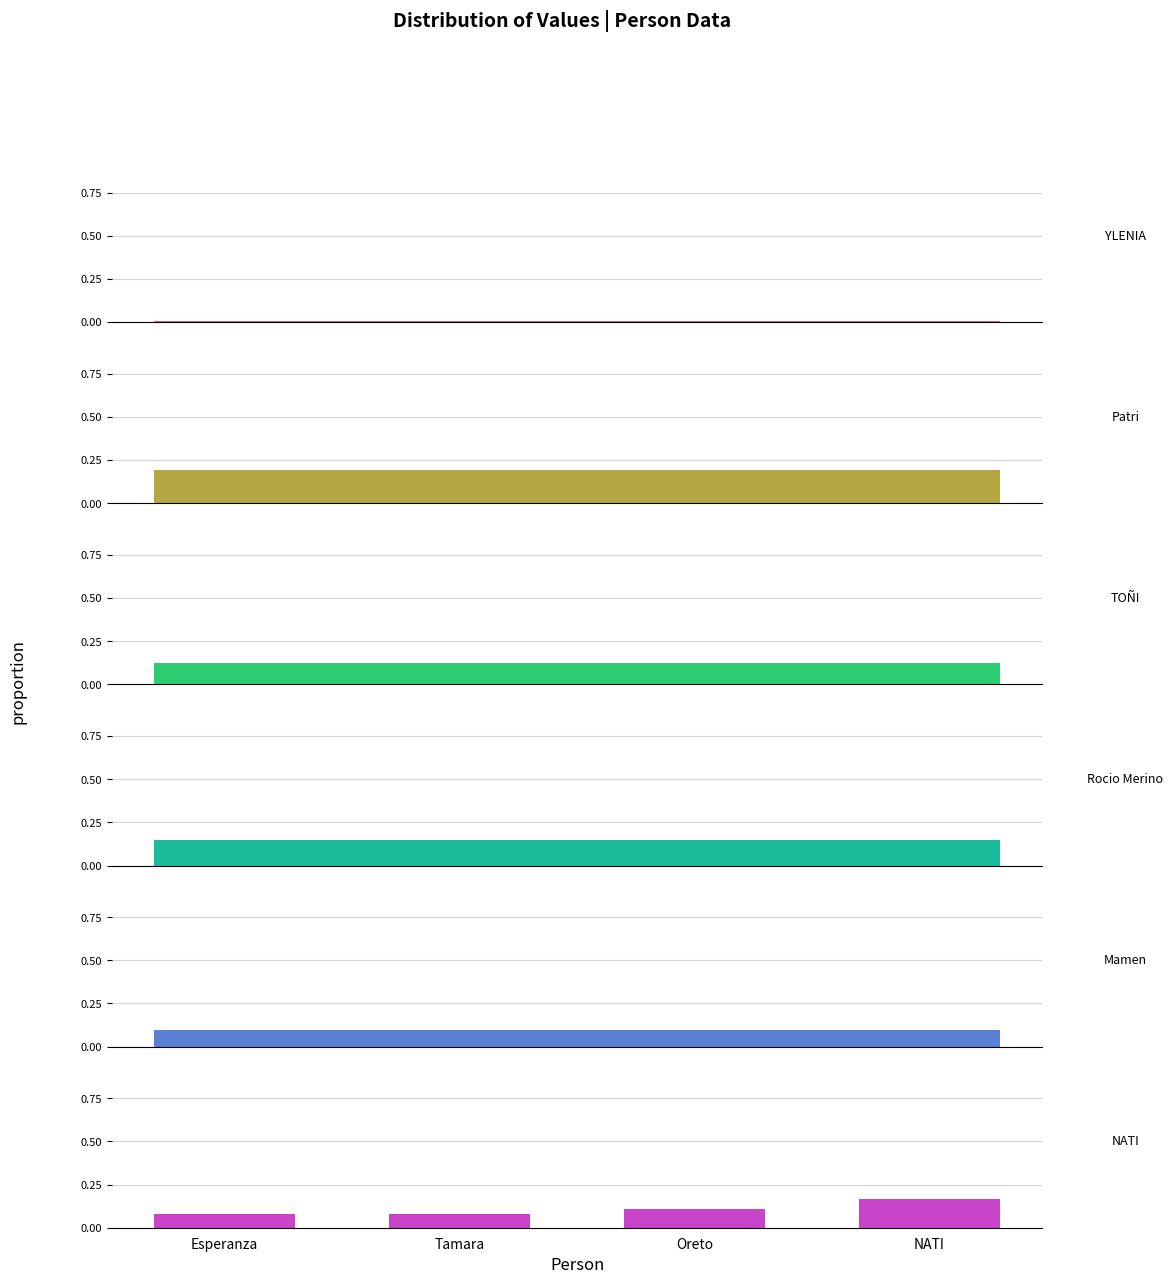

Reading right to left, transcribe all the data shown in this chart.

NATI=0.2	Oreto=0.1	Tamara=0.1	Esperanza=0.1